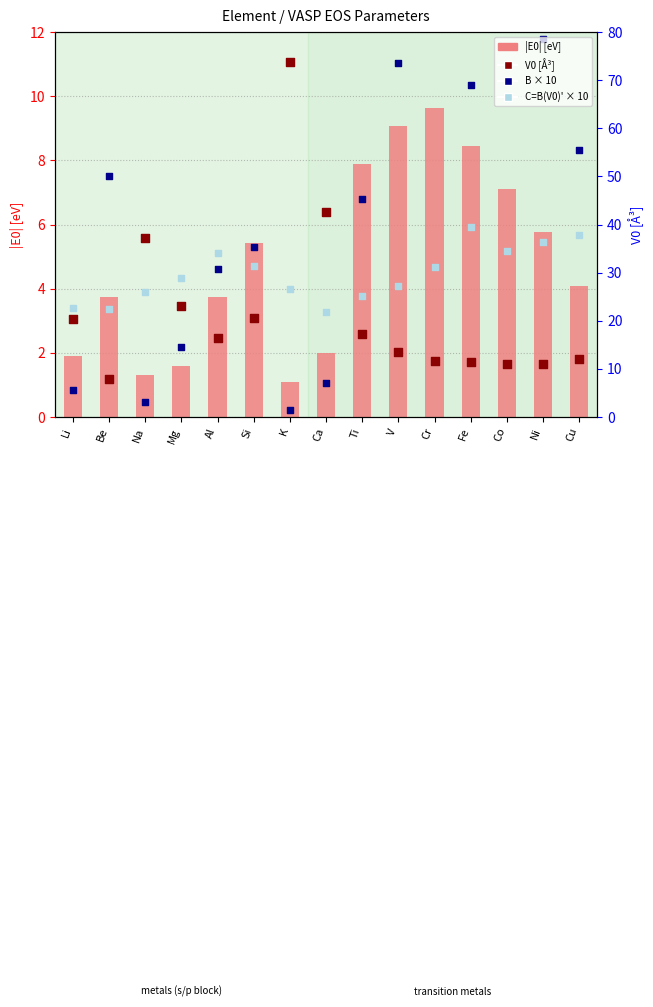

What is the total value across all series at Na?

64.9